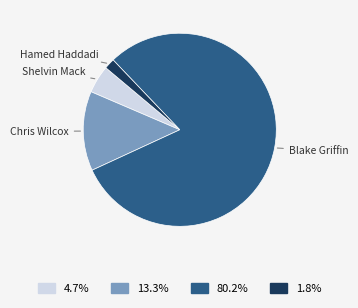

Does any single category account for the majority?

Yes